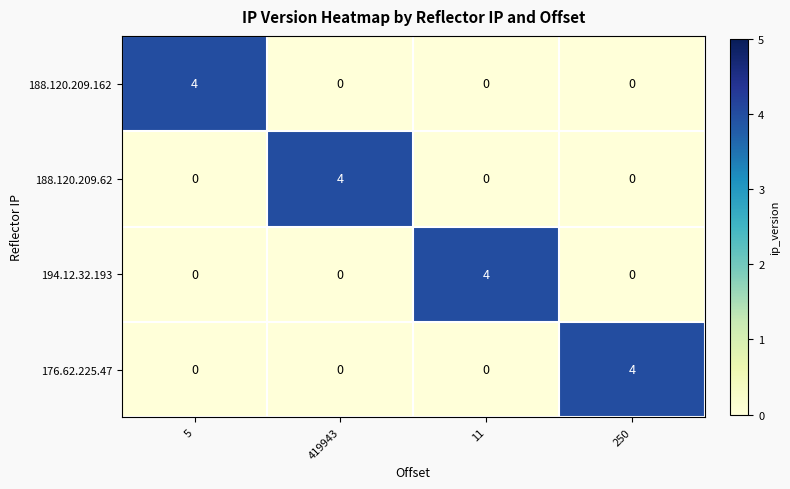

Is the value of 176.62.225.47 at 419943 greater than the value of 188.120.209.62 at 419943?

No